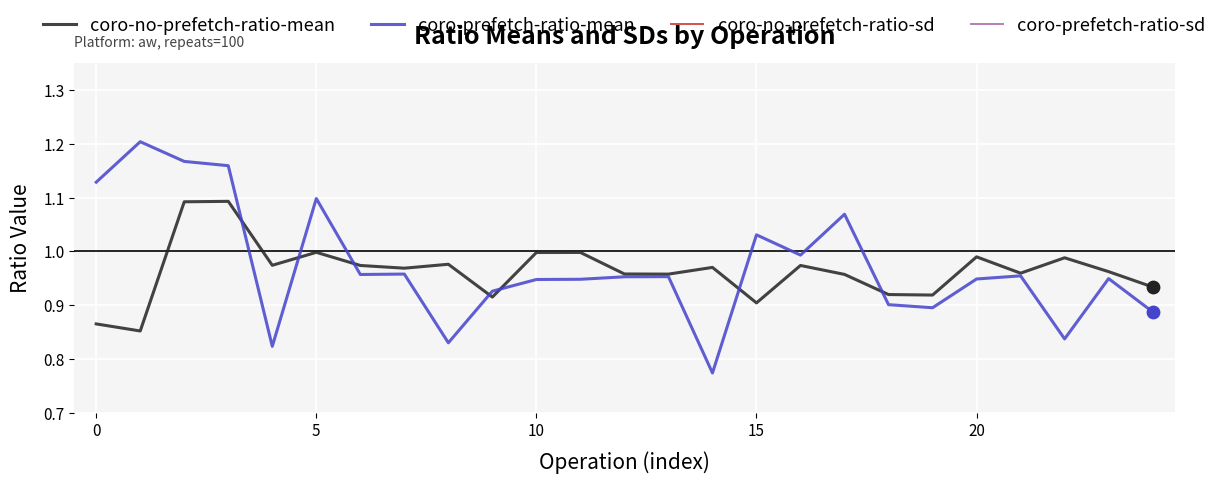

What are all the series names shown in the legend?

coro-no-prefetch-ratio-mean, coro-prefetch-ratio-mean, coro-no-prefetch-ratio-sd, coro-prefetch-ratio-sd